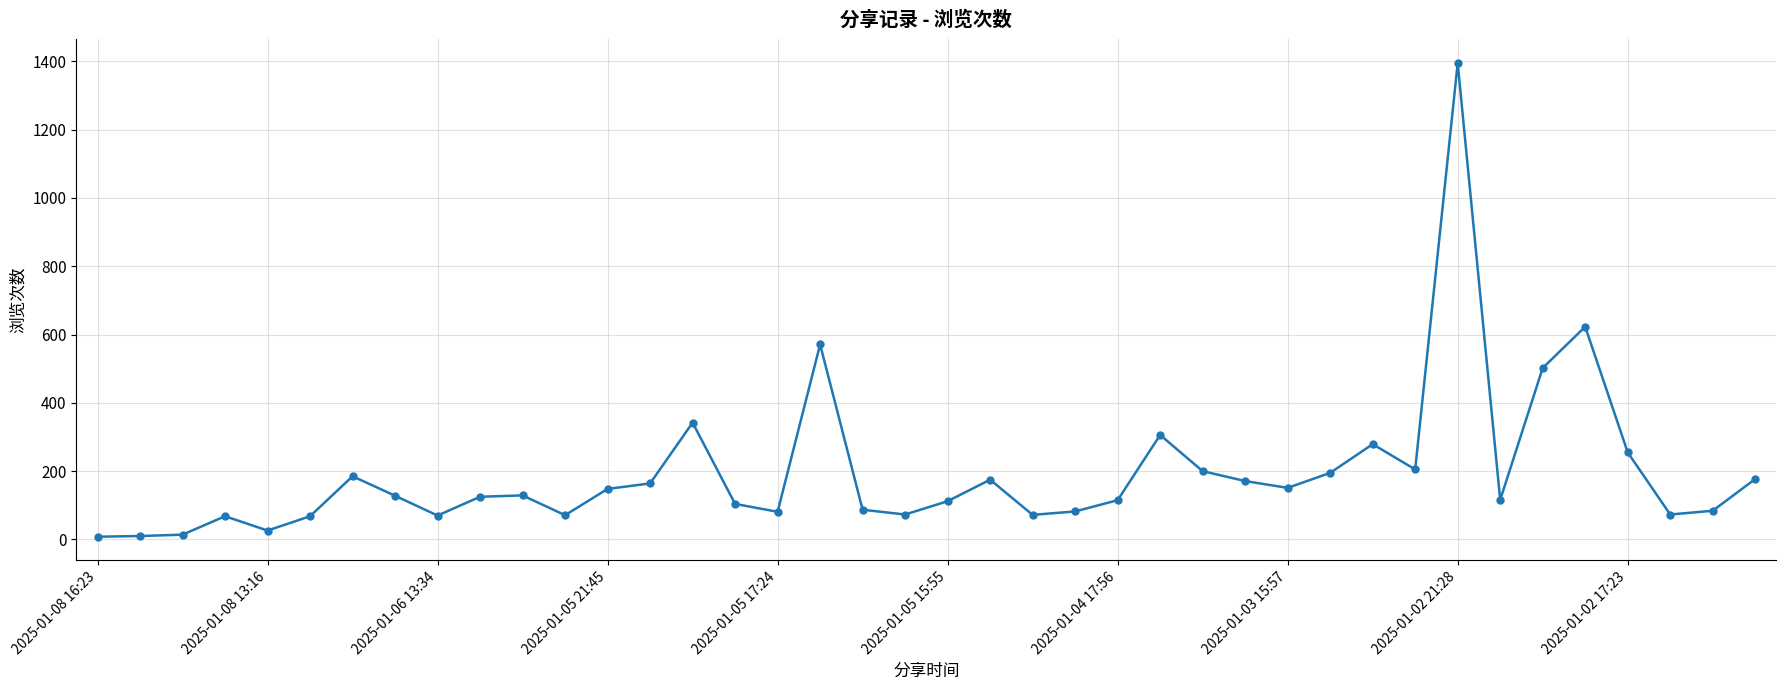

What is the maximum value shown in the chart?

1395